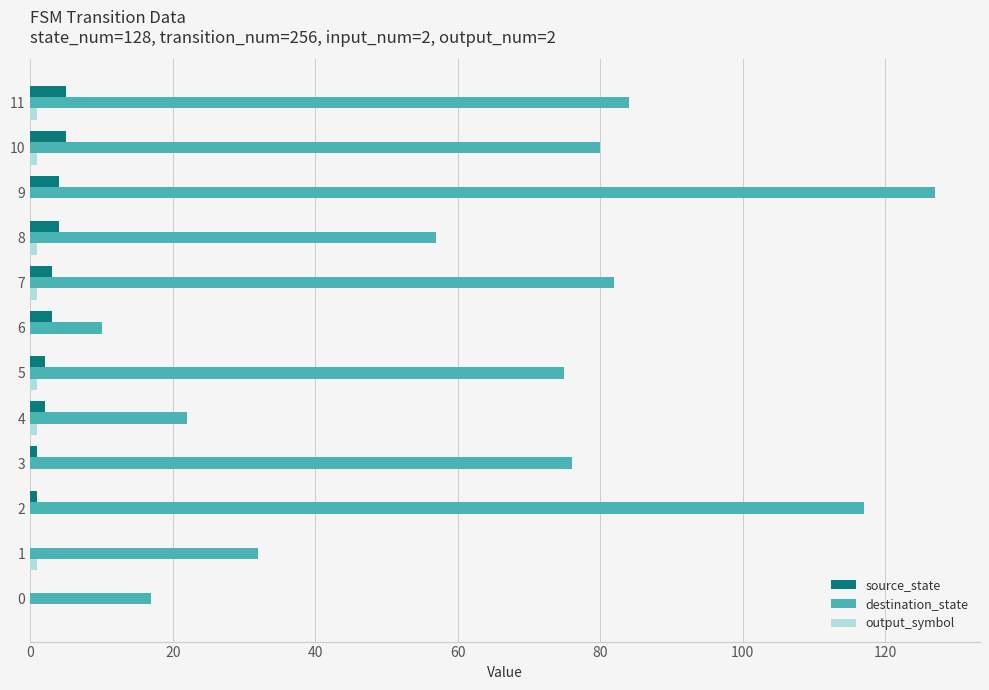

True or false: destination_state has a value of 177 at 9.

False